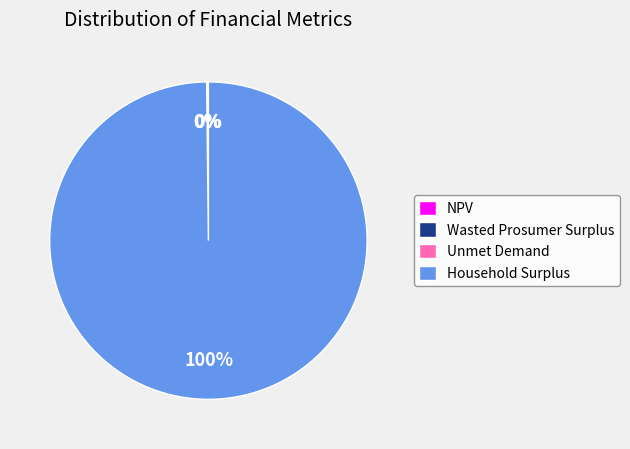

Is it true that Household Surplus is 100% of the pie?

True